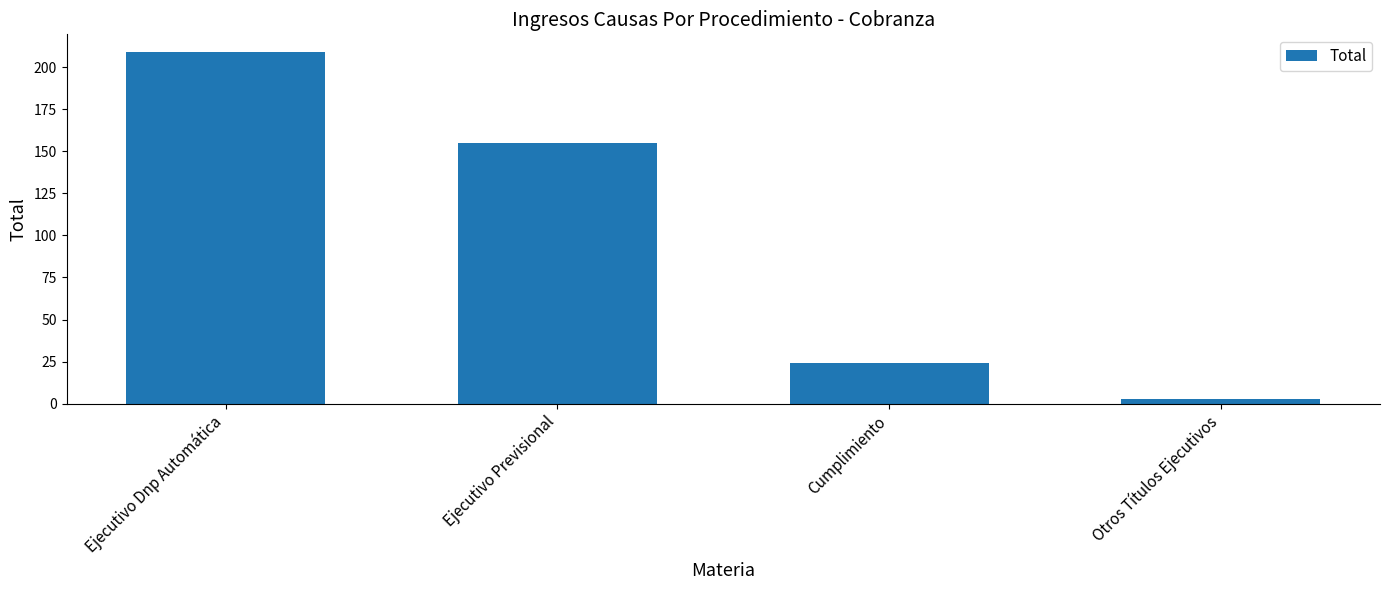

Is it true that the value at Ejecutivo Dnp Automática is 368?

False